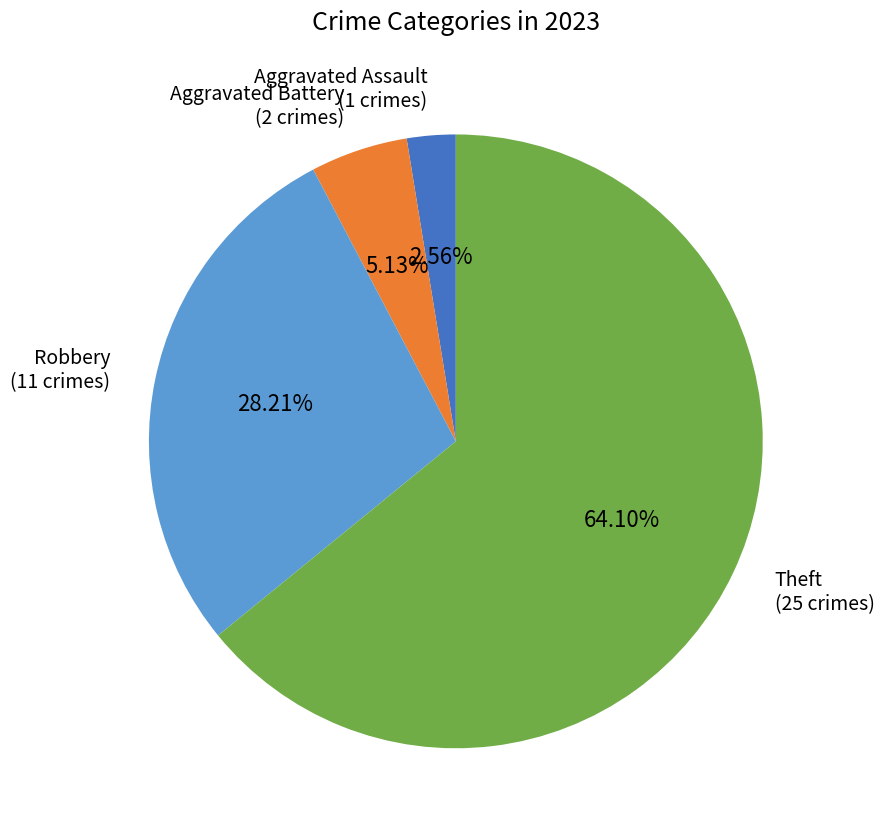

Is there a majority slice in this chart?

Yes